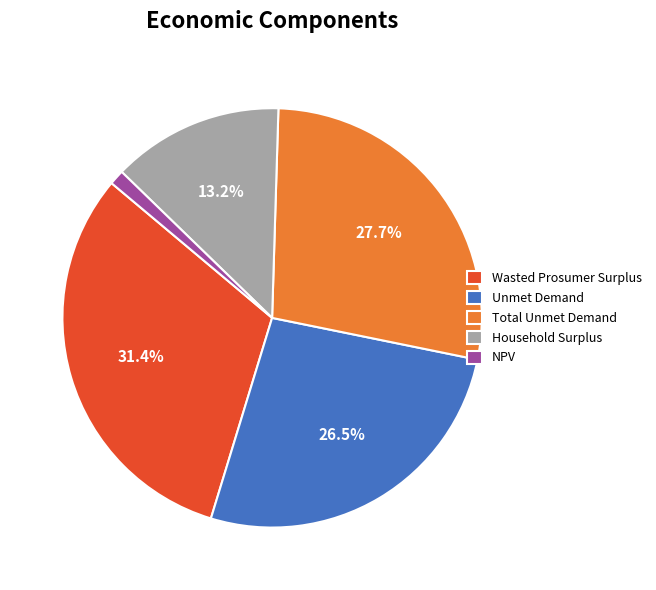

What is the largest slice in the pie chart?

Wasted Prosumer Surplus